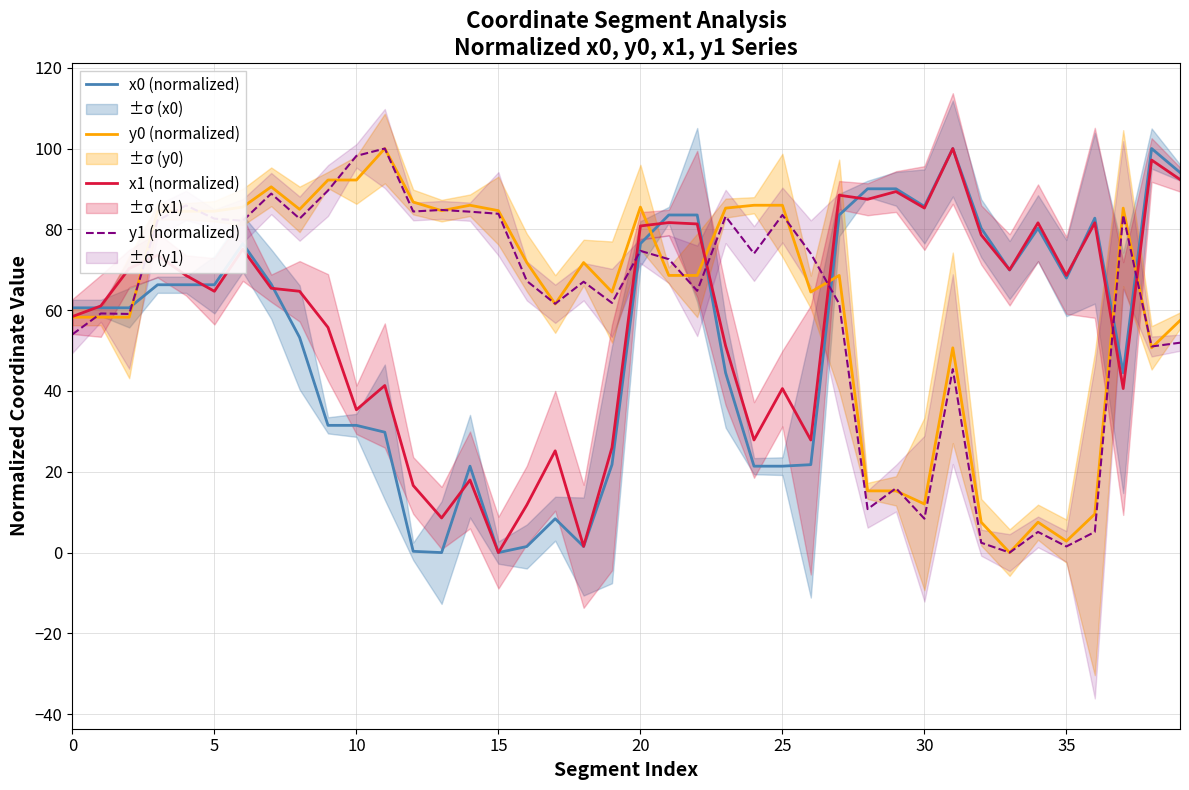

How many values in the x1 (normalized) series are below 65?

20